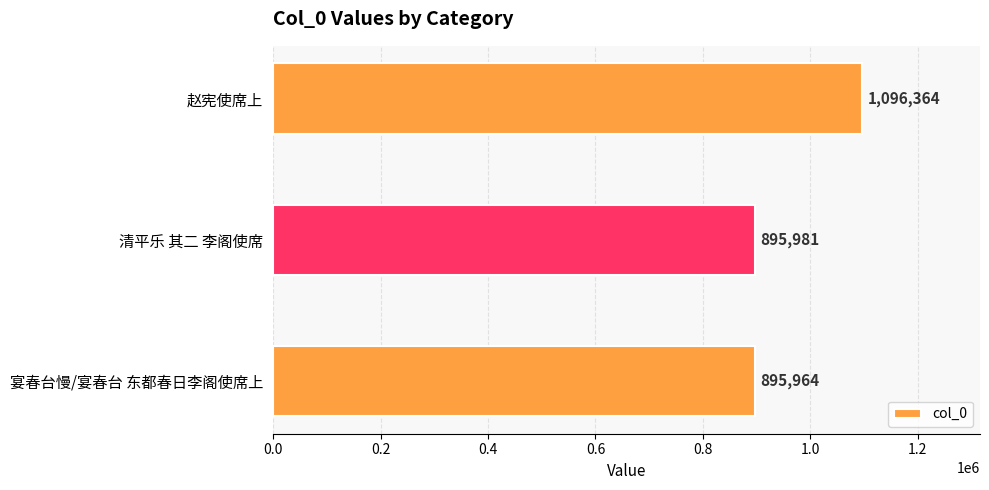

What is the maximum value shown in the chart?

1096364